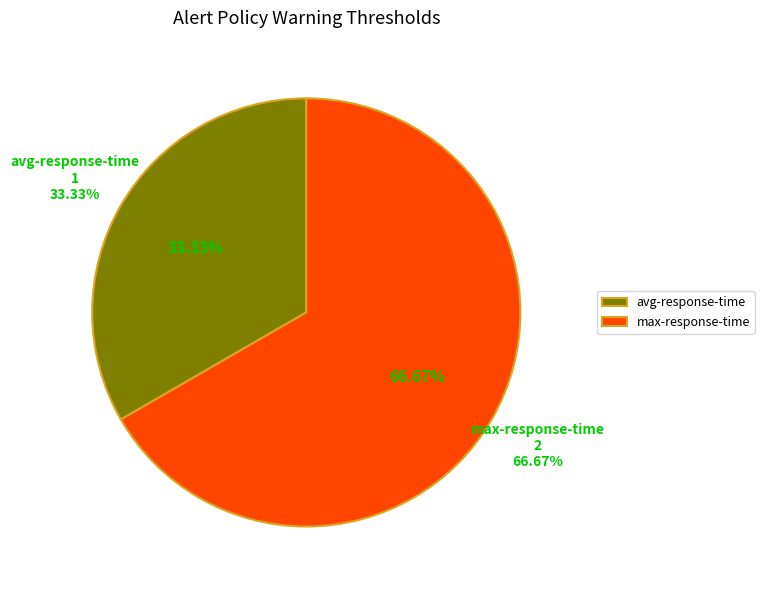

Rank the categories by value from highest to lowest.

max-response-time, avg-response-time